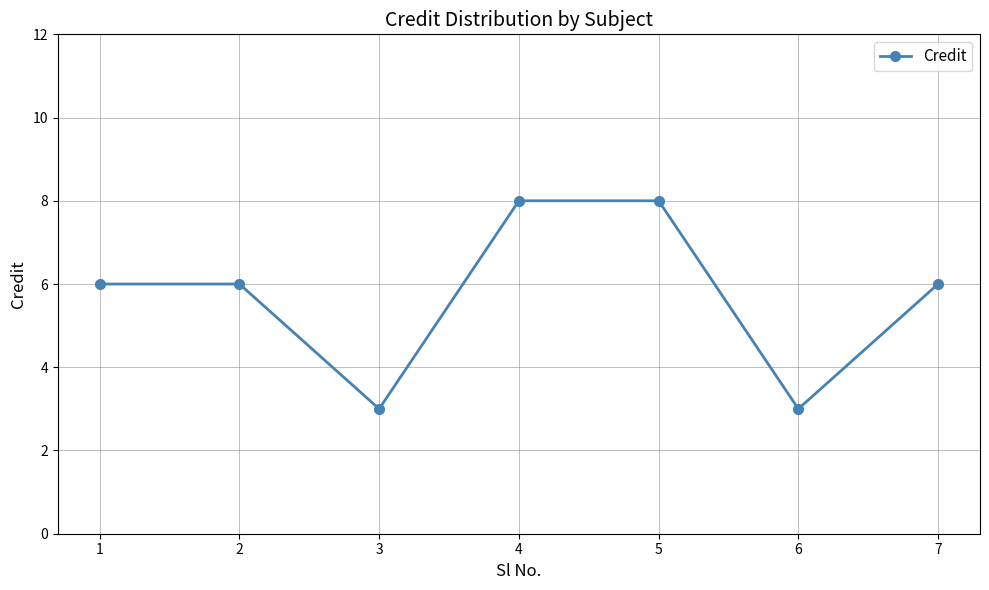

What is the greatest value displayed?

8